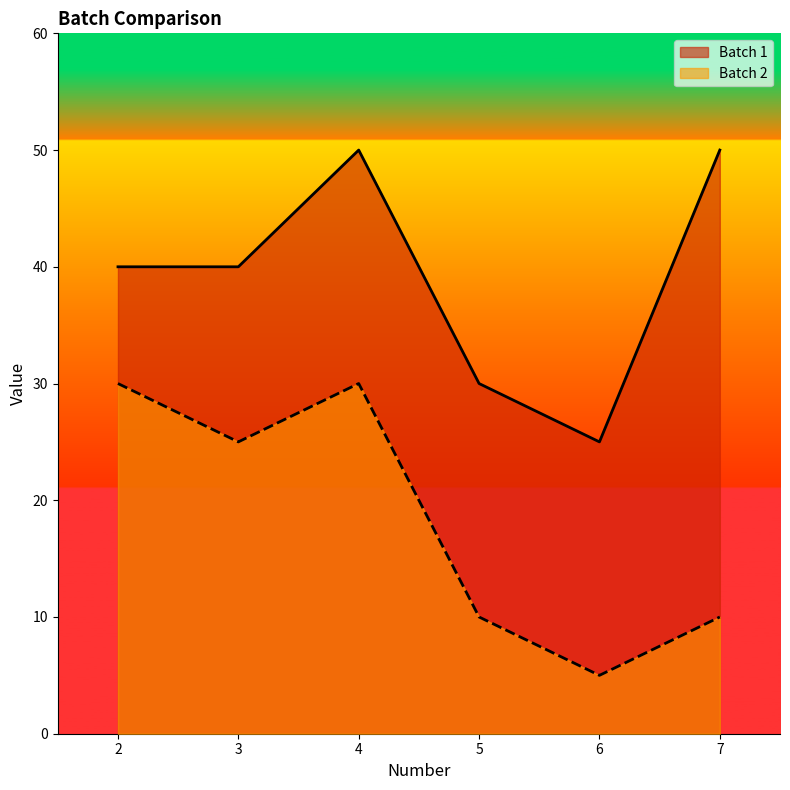

How many interior local valleys does the Batch 2 series have?

2